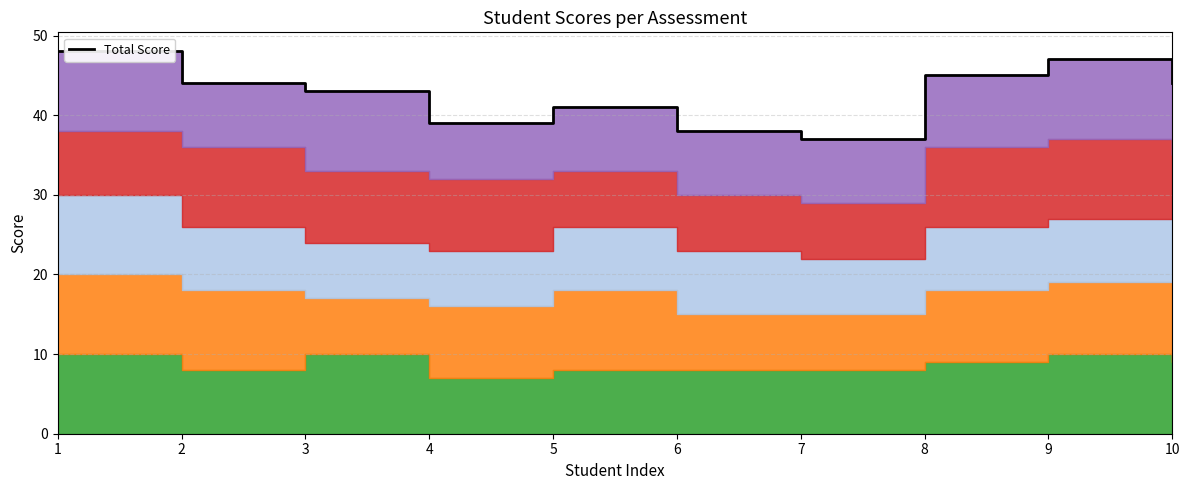

Is it true that the value at 5 is 41?

True